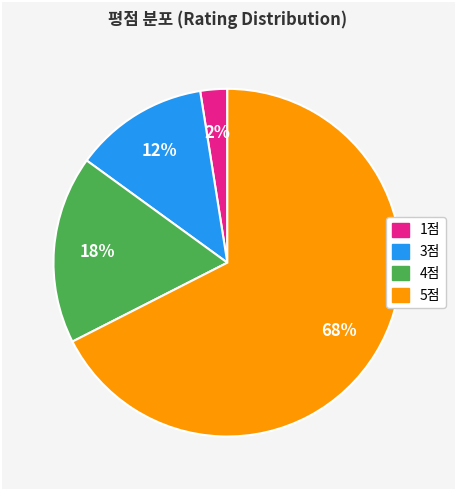

To the nearest percent, what is the average slice percentage?

25%